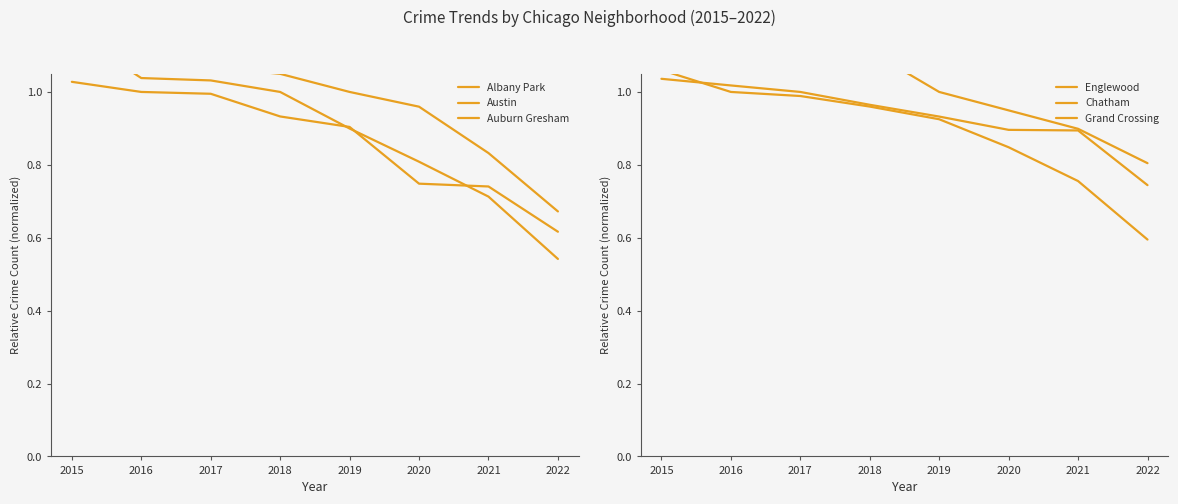

Which series changed the most between 2018 and 2022?

Albany Park